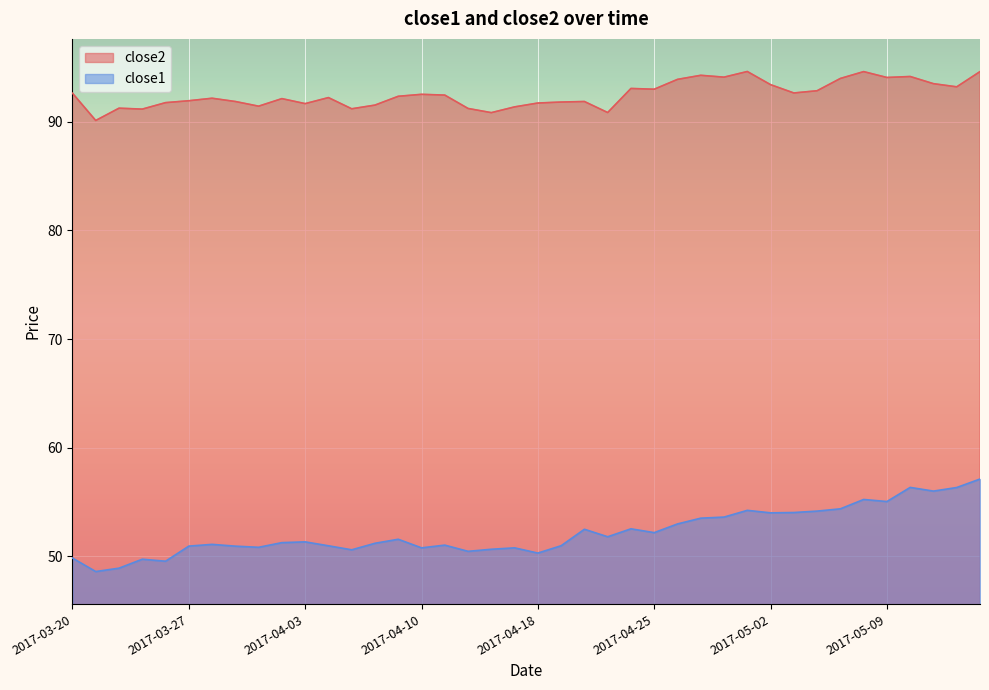

Reading left to right, list all the values displayed in this chart.

close2: 92.6	90.1	91.2	91.2	91.8	91.9	92.2	91.9	91.4	92.1	91.7	92.2	91.2	91.5	92.3	92.5	92.4	91.2	90.8	91.4	91.7	91.8	91.9	90.8	93.1	93.0	93.9	94.3	94.1	94.6	93.4	92.6	92.8	94.0	94.6	94.1	94.2	93.5	93.2	94.6
close1: 49.9	48.6	48.9	49.8	49.6	51.0	51.1	51.0	50.8	51.3	51.3	51.0	50.6	51.2	51.6	50.8	51.0	50.5	50.7	50.8	50.3	51.0	52.5	51.8	52.5	52.2	53.0	53.5	53.6	54.2	54.0	54.0	54.2	54.4	55.2	55.1	56.4	56.0	56.3	57.1